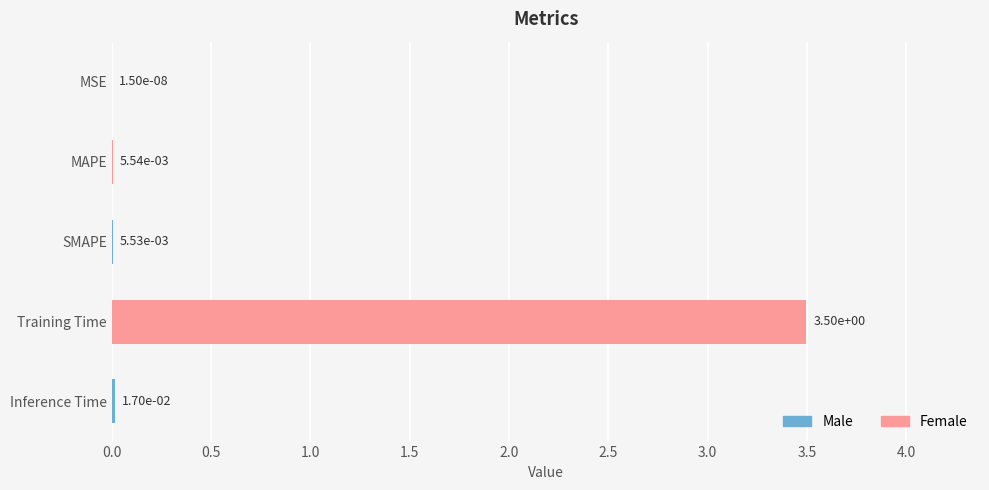

What is the sum of all values?

3.5